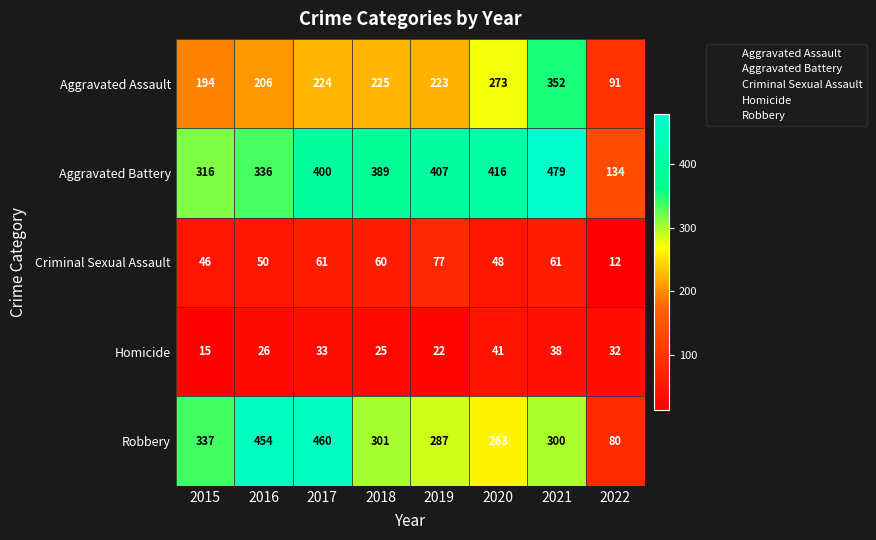

Which series has the largest total across all categories?

Aggravated Battery